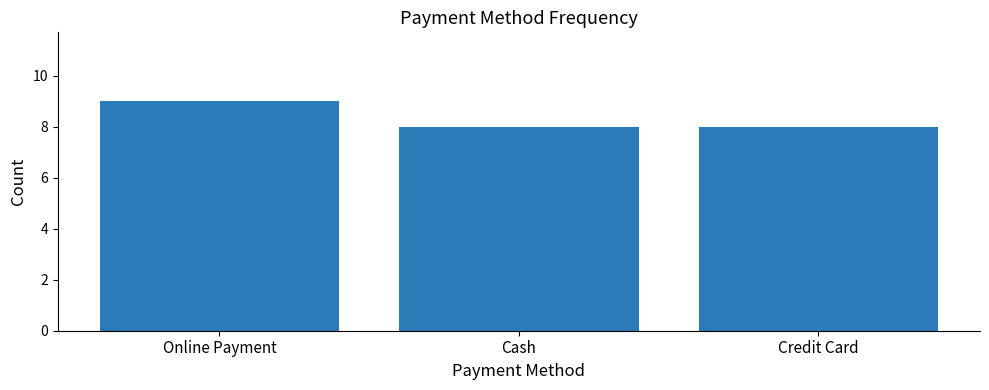

What is the label of the 2nd bar from the left?

Cash